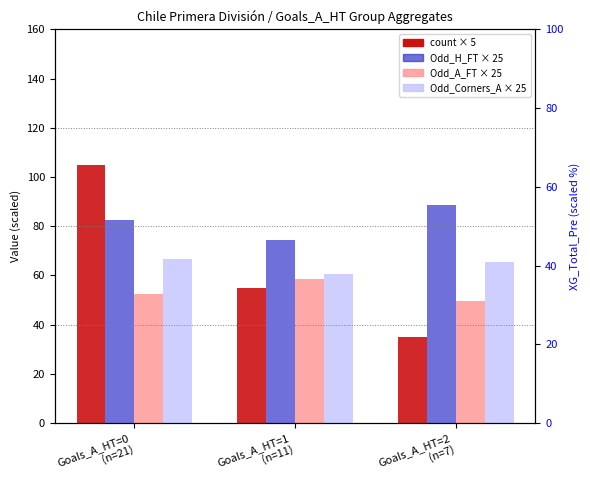

Which series has the largest total across all categories?

XG_Total_Pre %